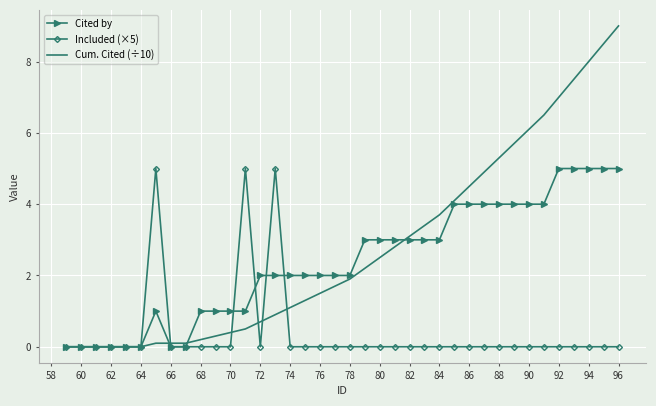

Which series has the largest total across all categories?

Cum. Cited (÷10)